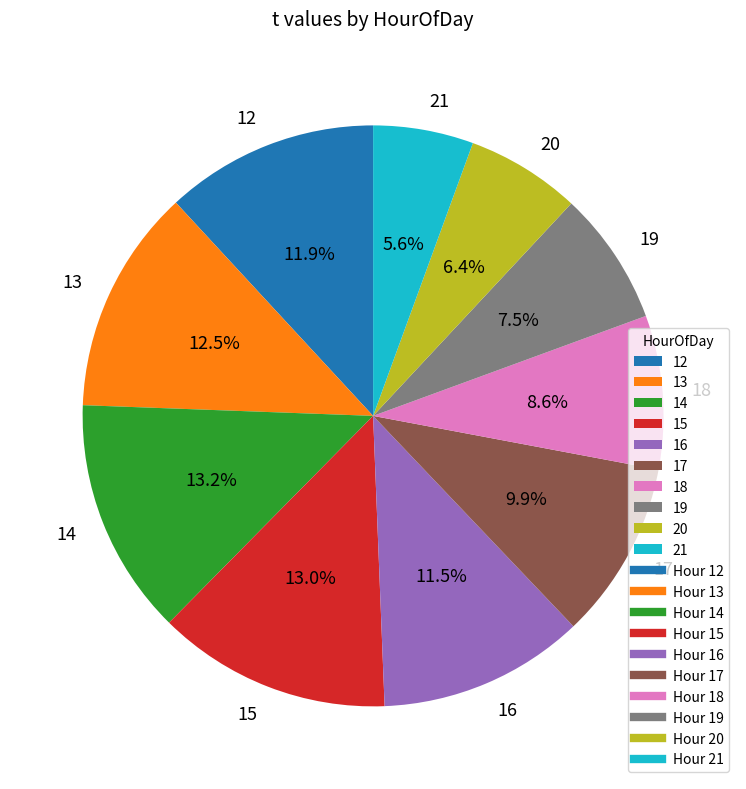

What is the ratio of the value at 19 to the value at 13?

0.6